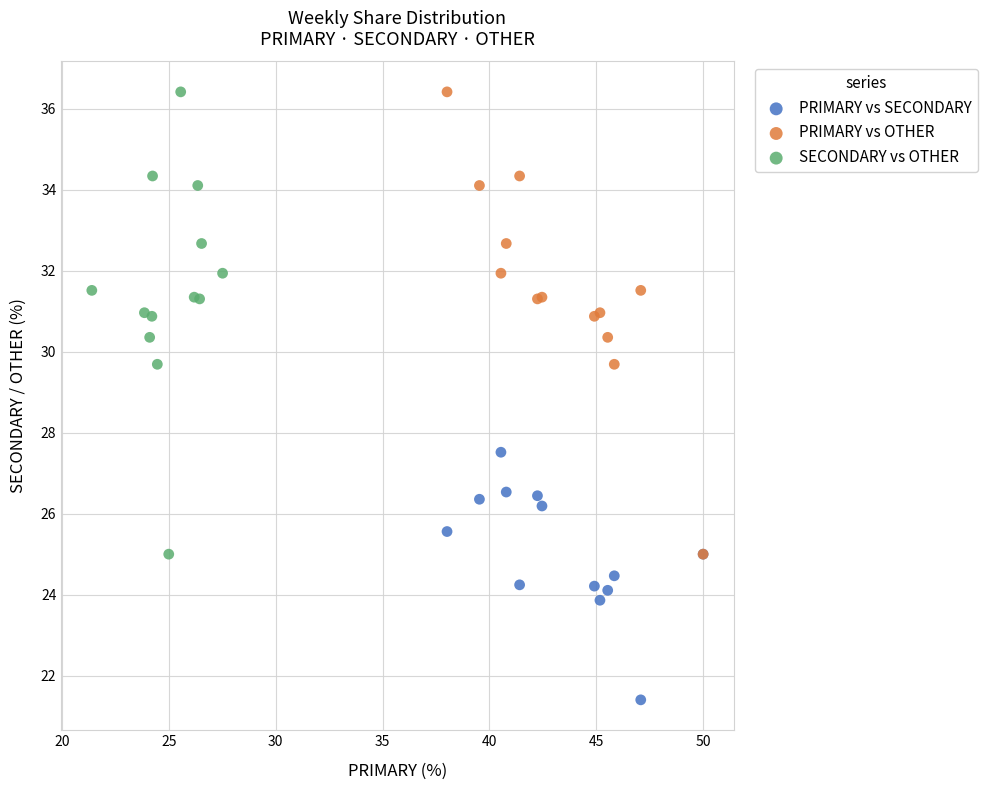

Which series reaches the minimum Y coordinate?

PRIMARY vs SECONDARY